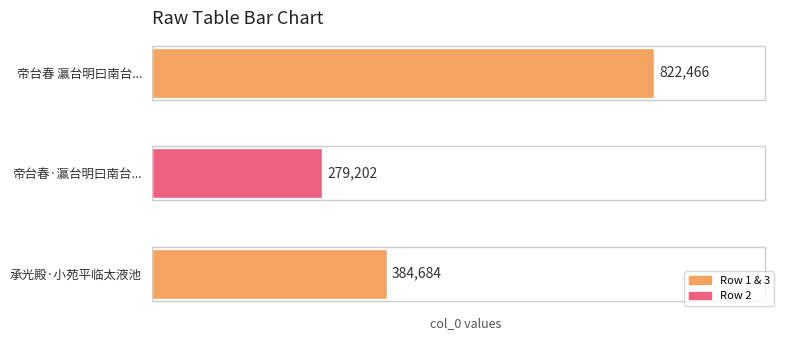

What is the change in value from 帝台春 瀛台明曰南台，亦曰趯台陂。平临太液，南有知稼轩，迤西为丰乐园 to 承光殿·小苑平临太液池?

-437782